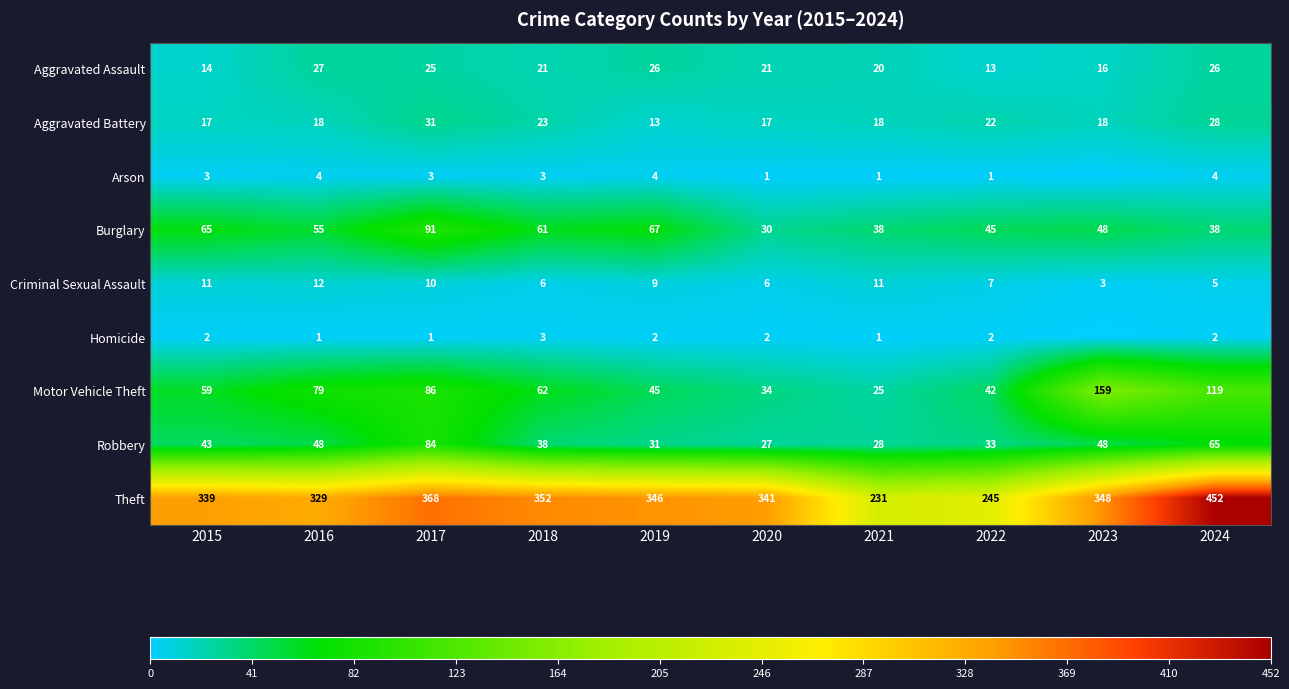

What is the difference between the Arson values at 2021 and 2016?

3